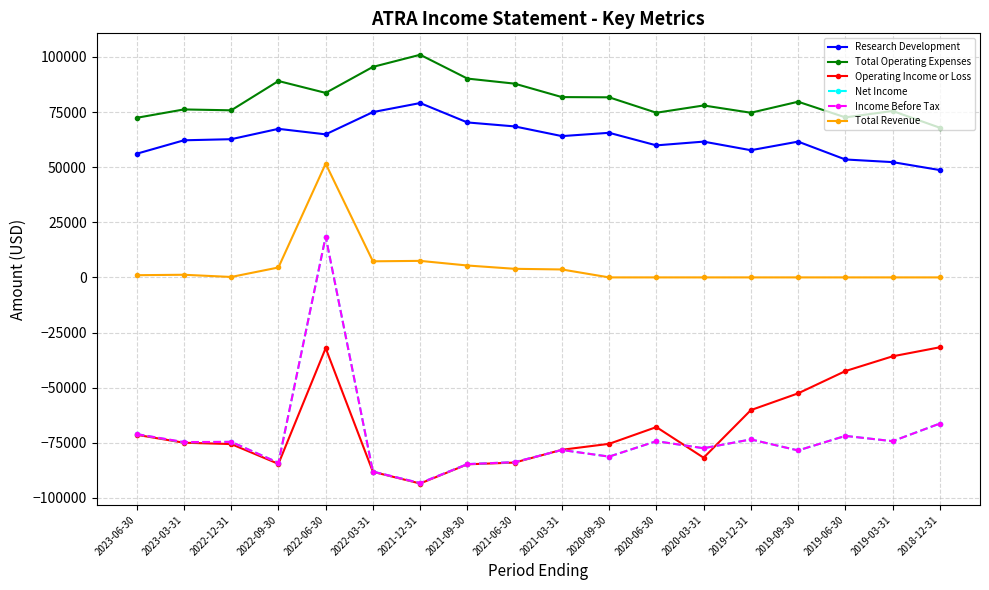

What is the sum of all Net Income values?

-1311900